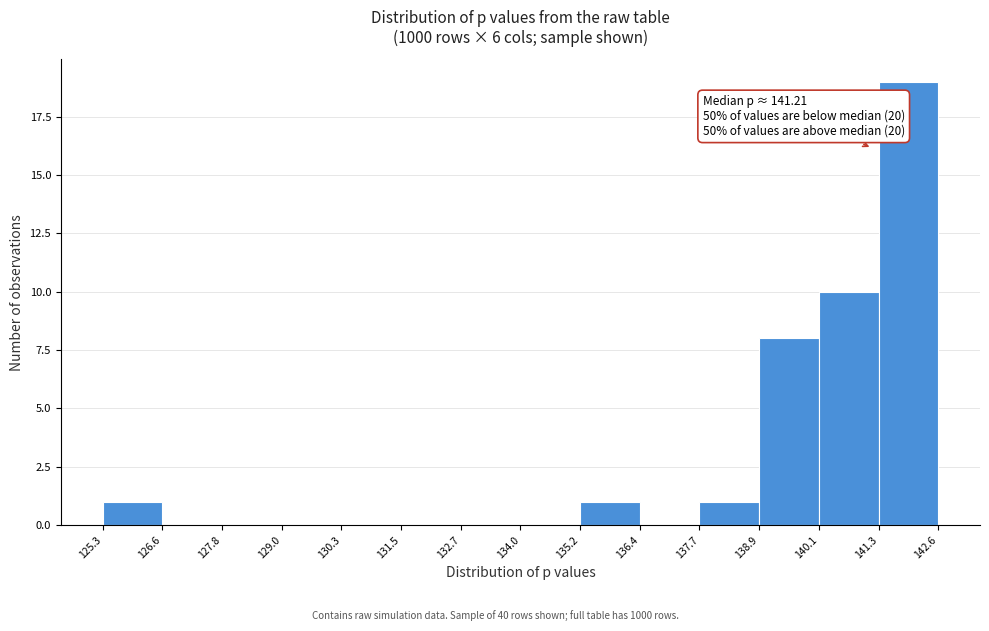

Which range on the x-axis has the tallest bar?

141.3 to 142.6